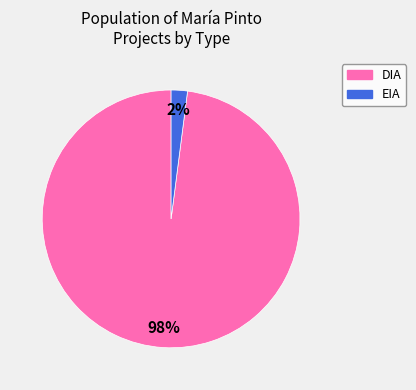

Which has a higher value, EIA or DIA?

DIA